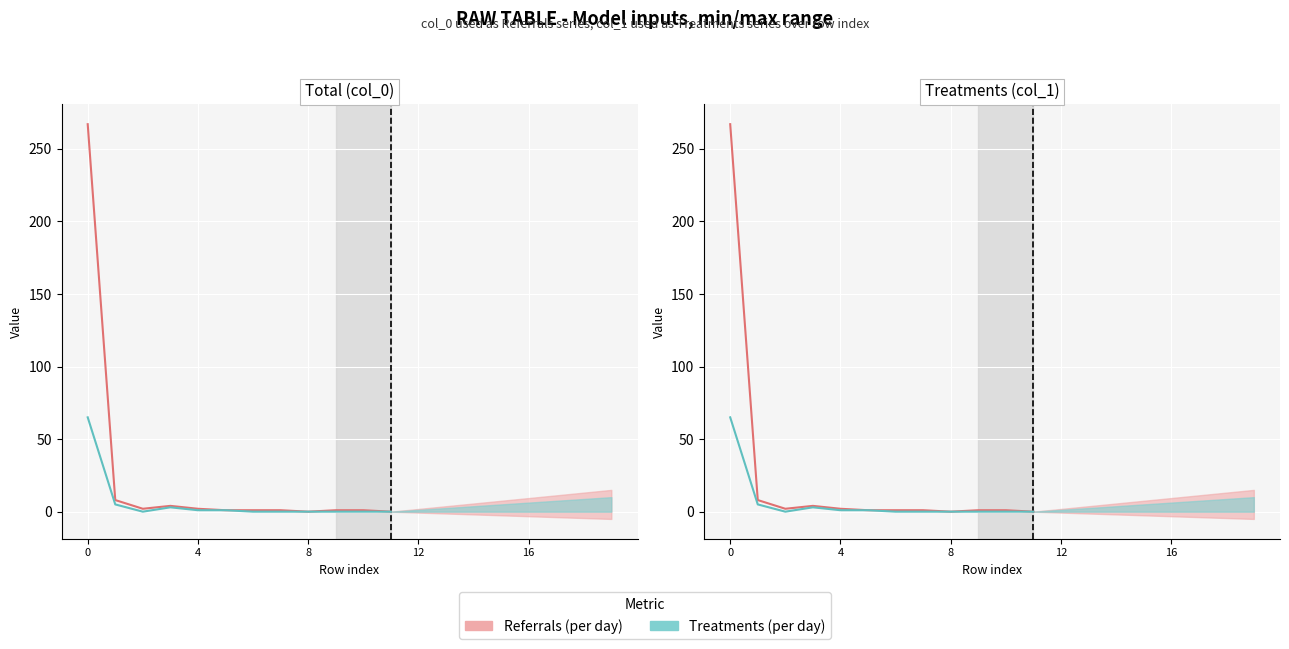

Which label corresponds to the smallest value in the chart?

8